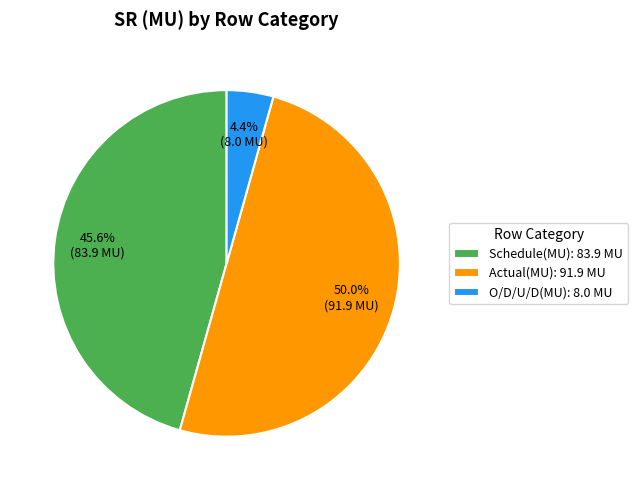

How much of the chart is everything except O/D/U/D(MU)?

95.6%